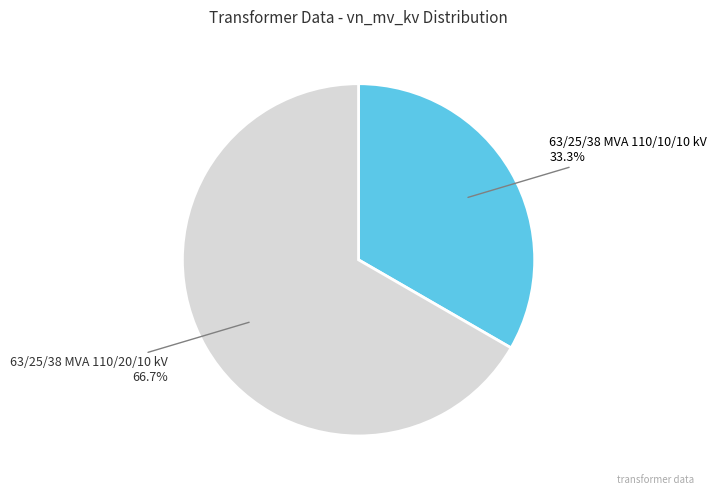

To the nearest percent, what is the difference between the largest and smallest slice percentages?

33%